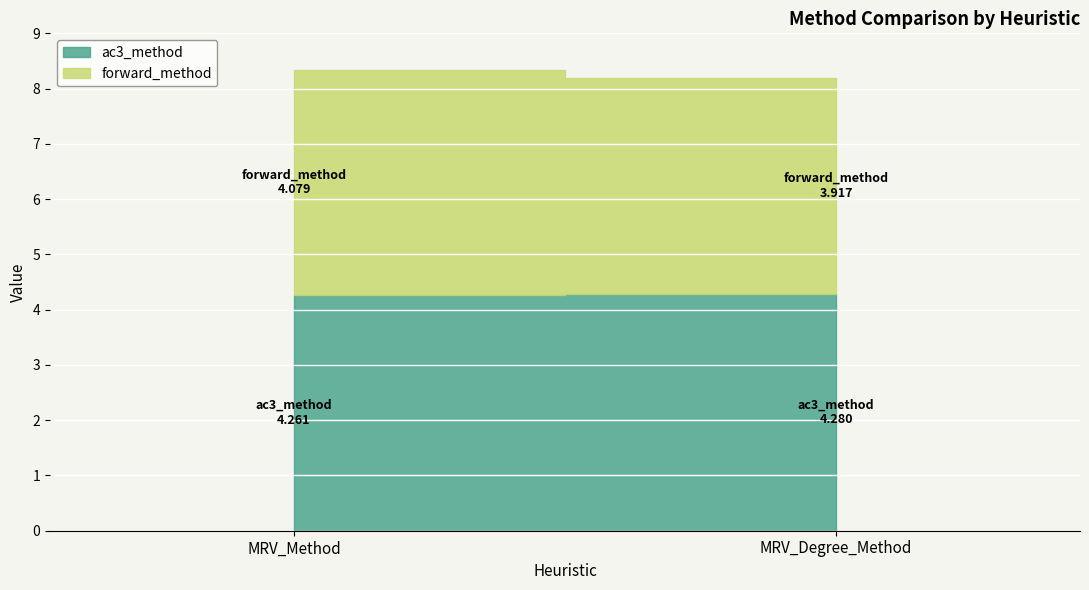

Where does the forward_method series first go above 4?

MRV_Method